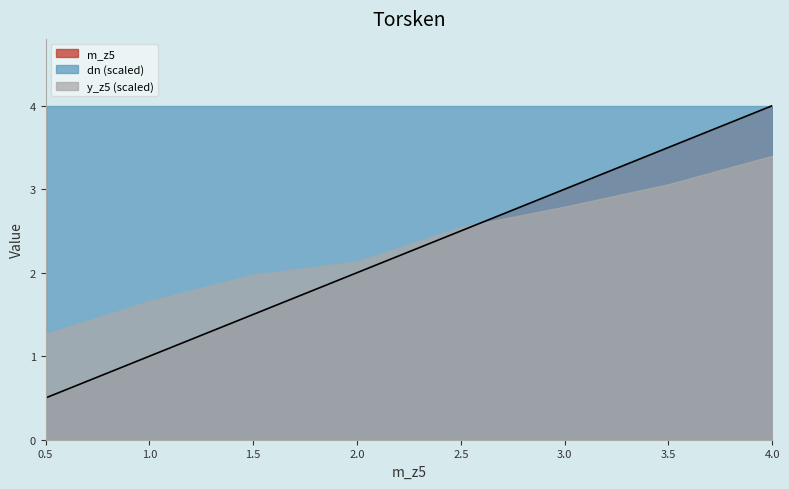

At which label does dn reach its minimum?

0.5